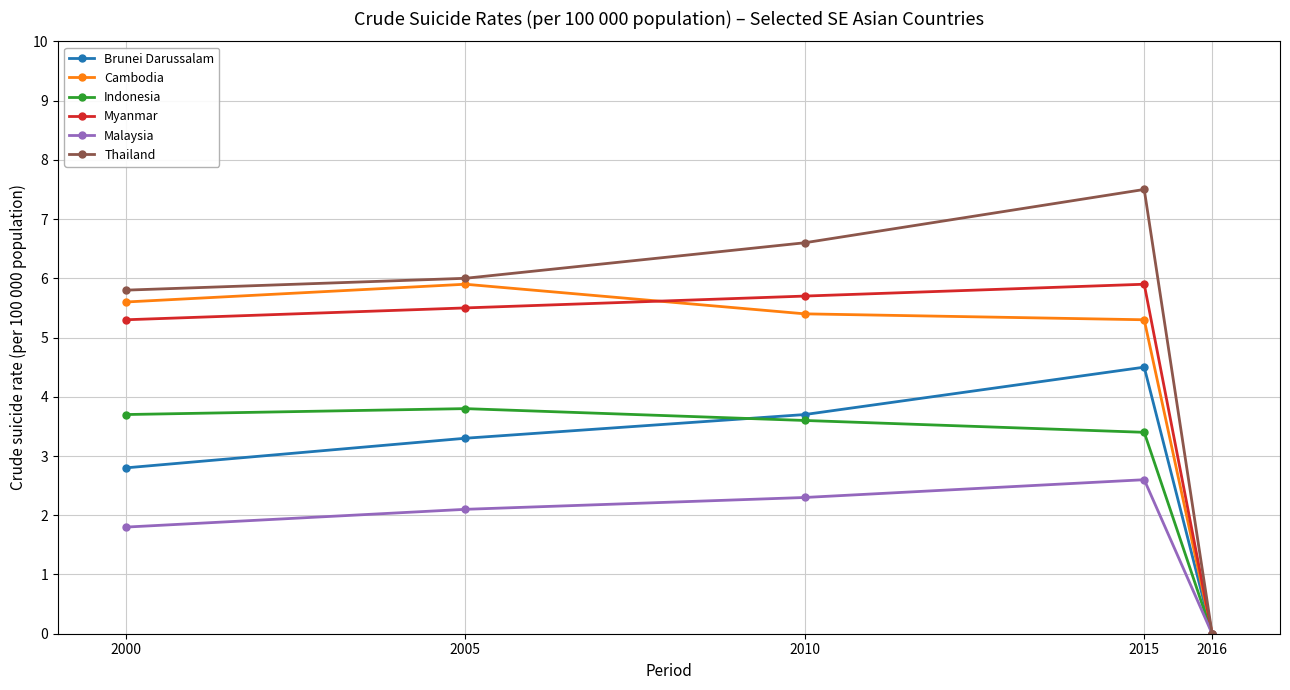

List the labels in order of Myanmar value, smallest first.

2016, 2000, 2005, 2010, 2015